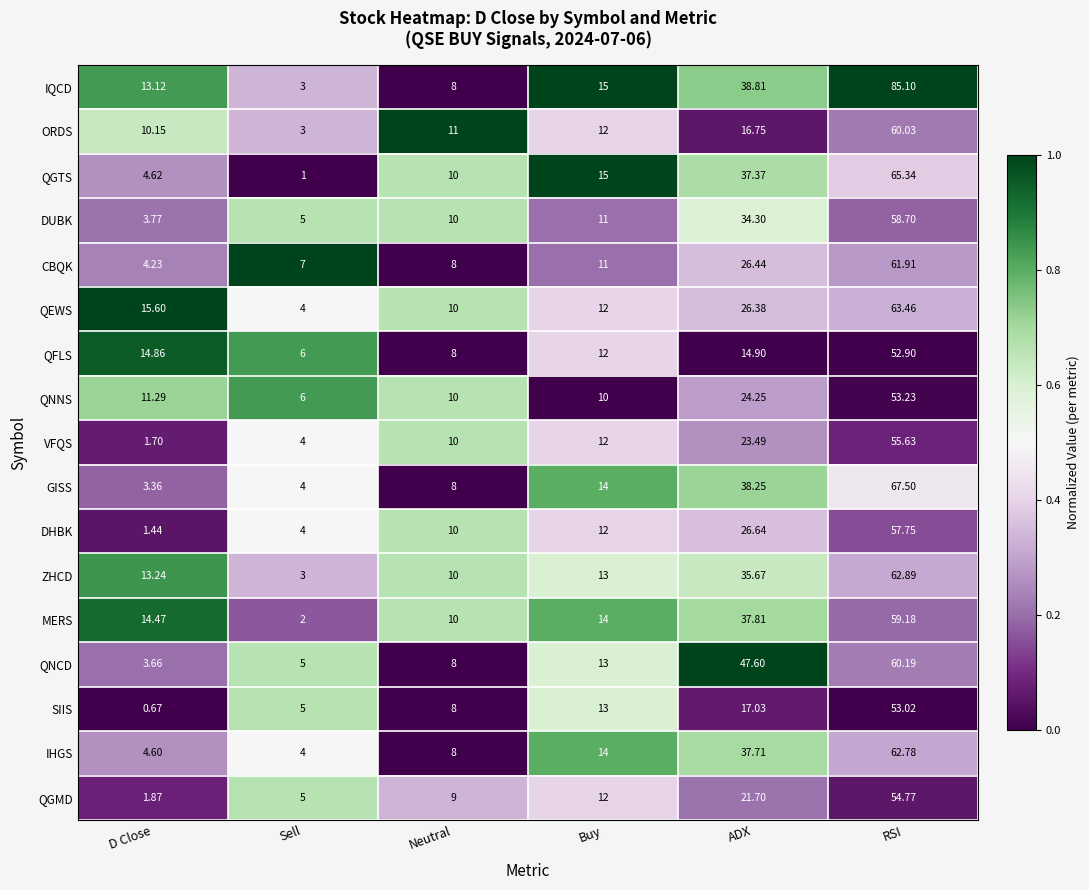

Where is SIIS nearest to the value 26?

ADX